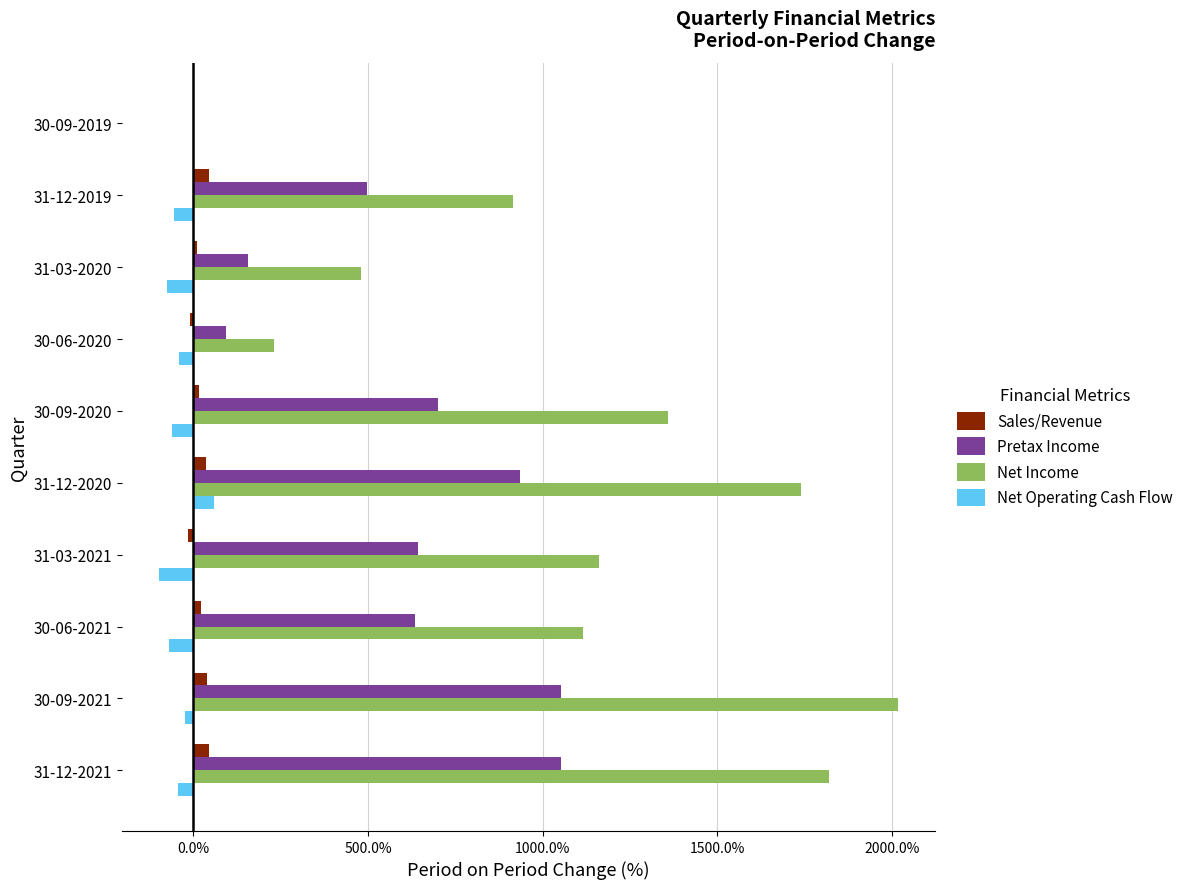

How many categories are shown in the chart?

10